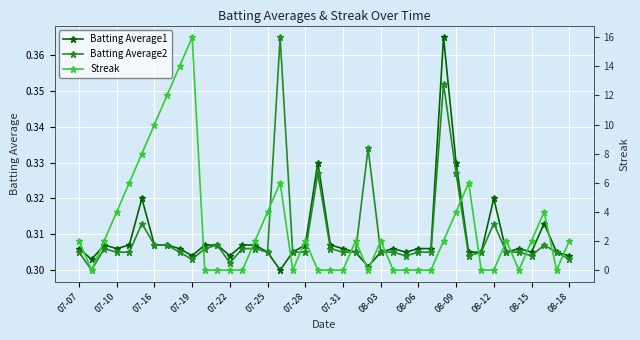

What is the average value of the Batting Average1 series?

0.3